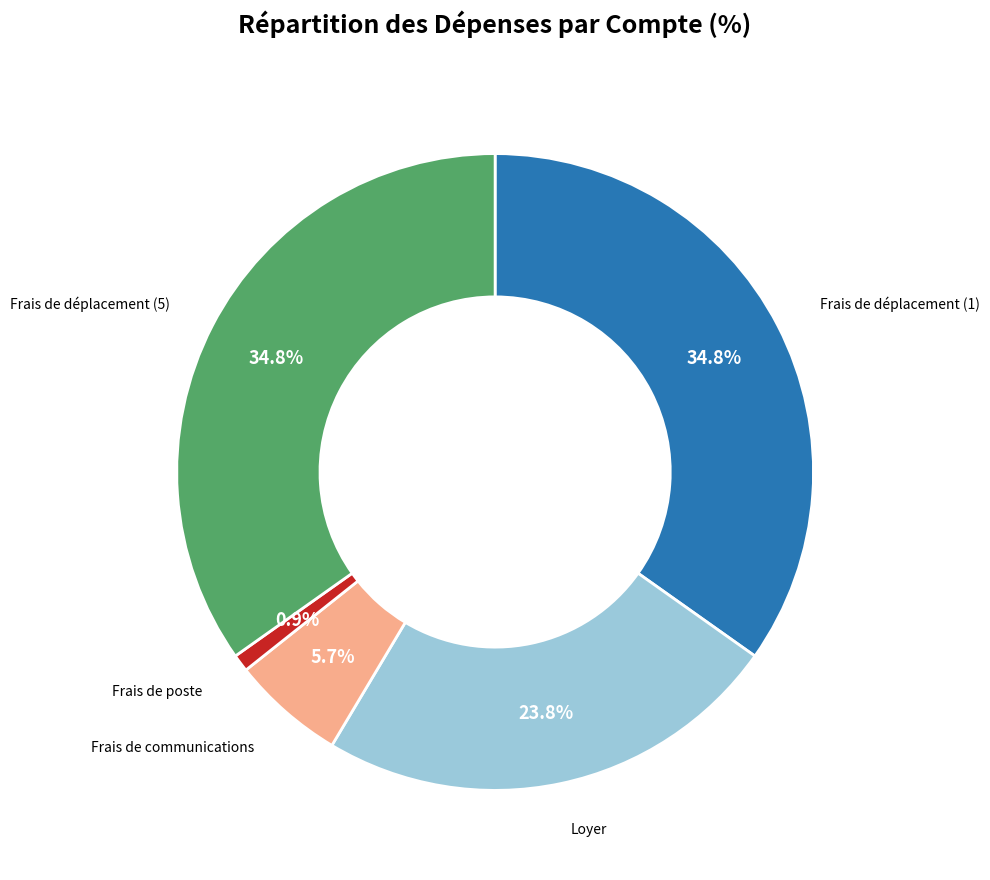

What percentage is the Frais de communications slice, to the nearest percent?

6%